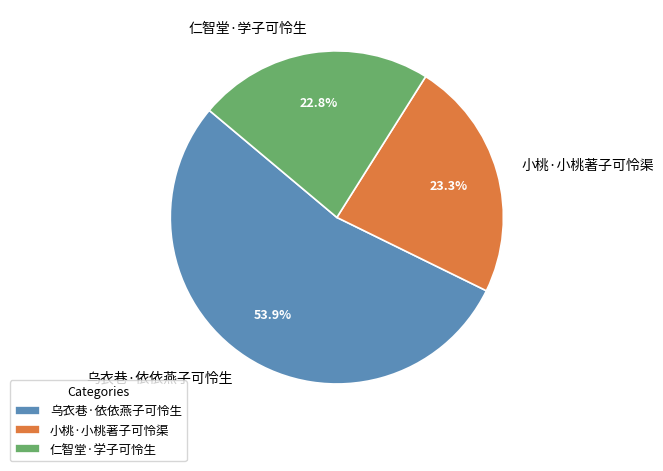

Which slice is the largest?

乌衣巷·依依燕子可怜生